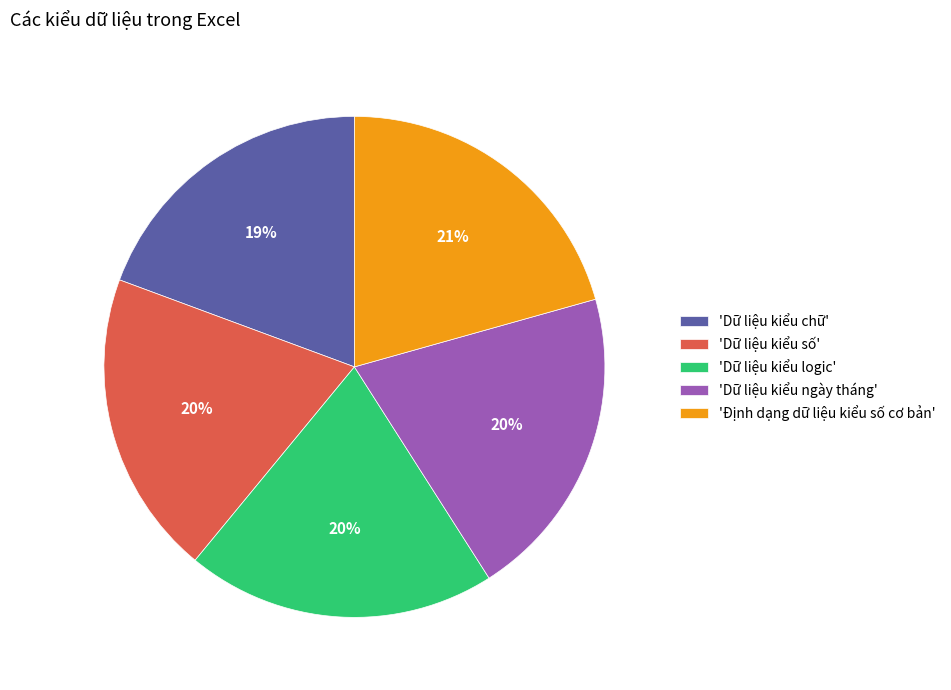

To the nearest percent, what is the average slice percentage?

20%